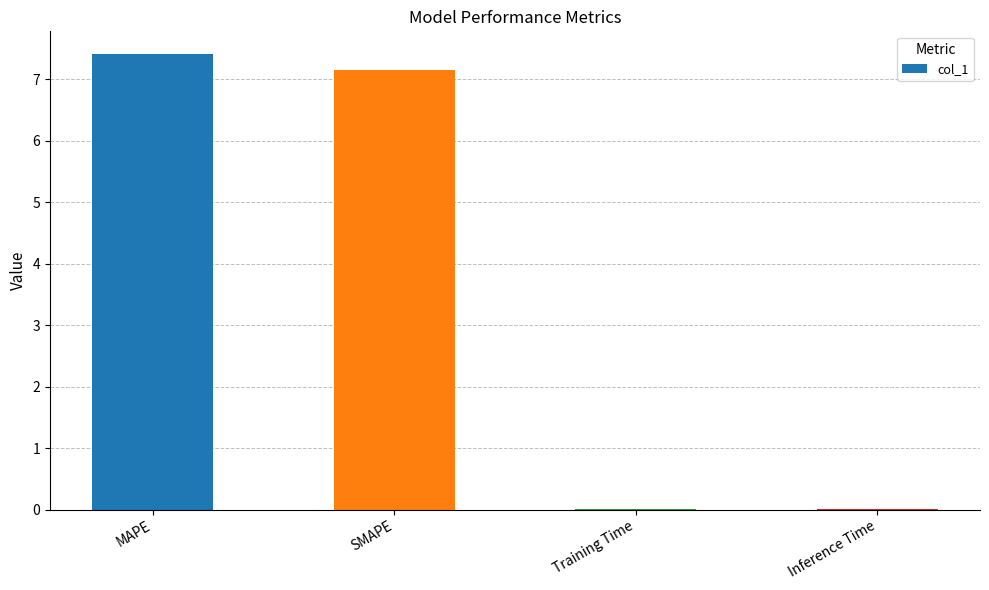

What is the average value?

3.6